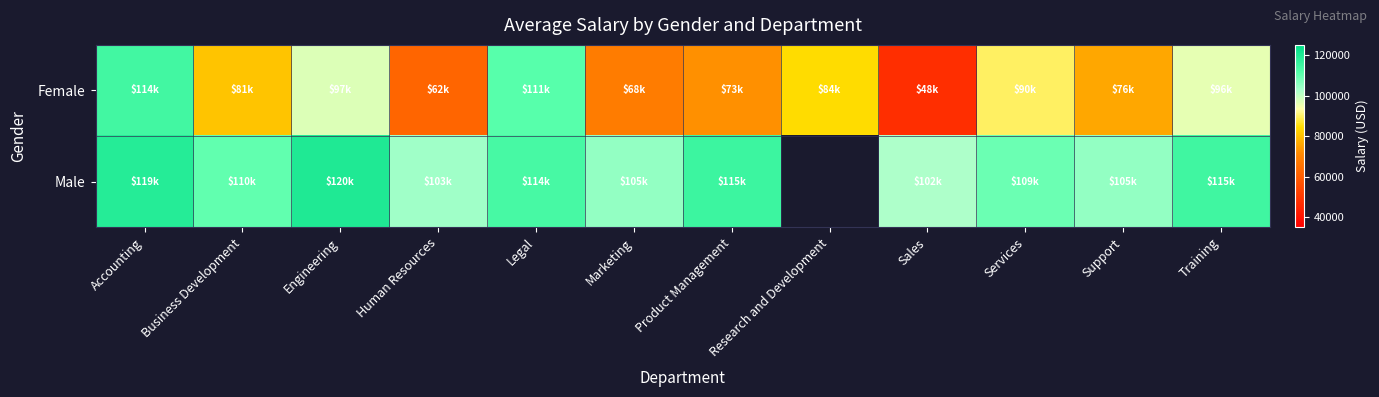

How many distinct data groups are displayed?

2